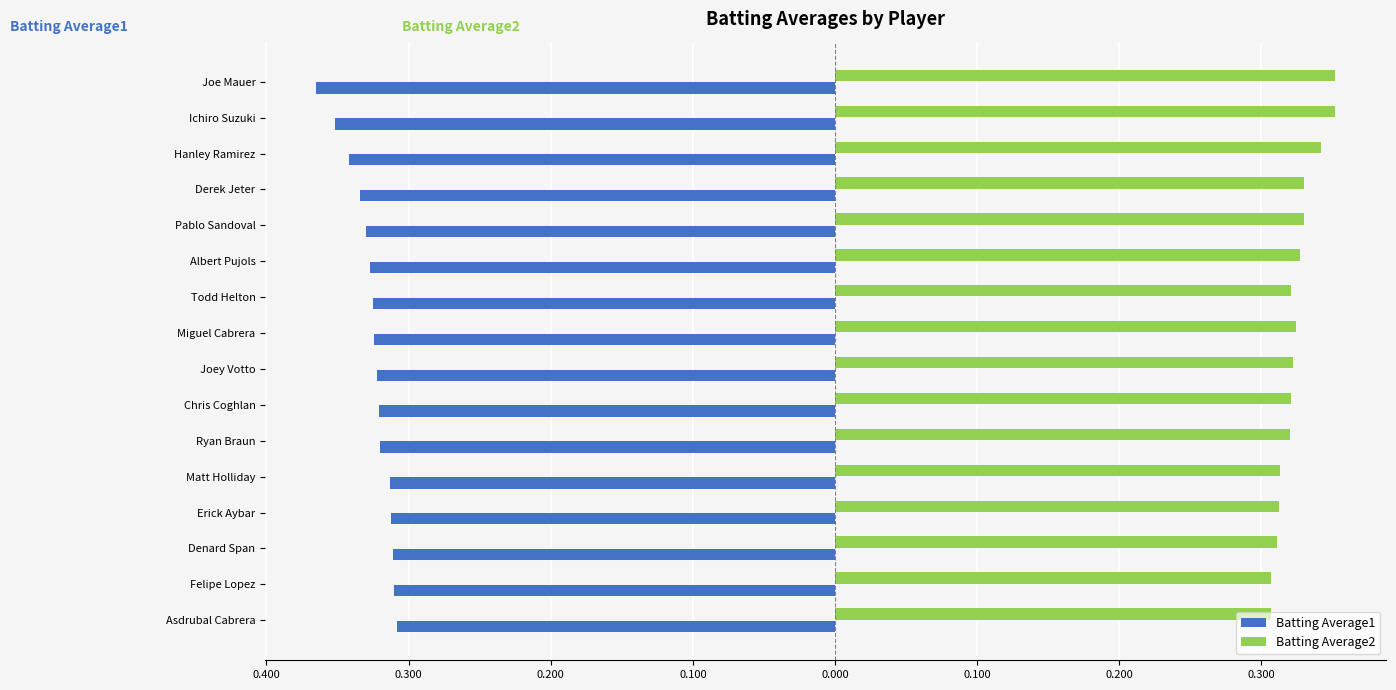

How many Batting Average2 values are between 0 and 1?

16